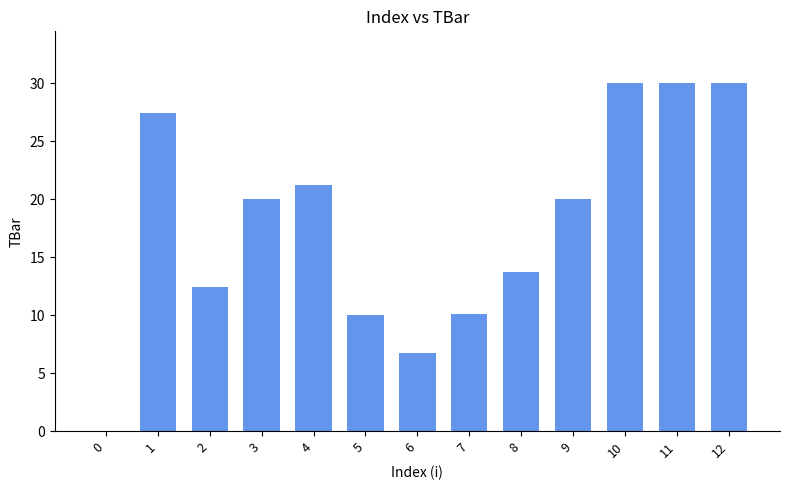

Where is the data nearest to the value 15?

8